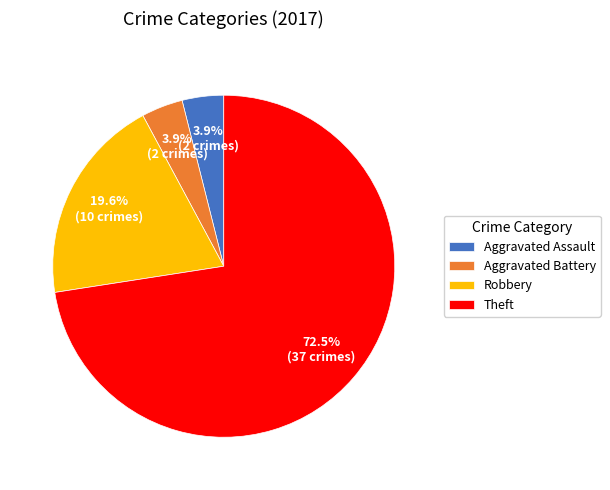

Which category accounts for the majority?

Theft